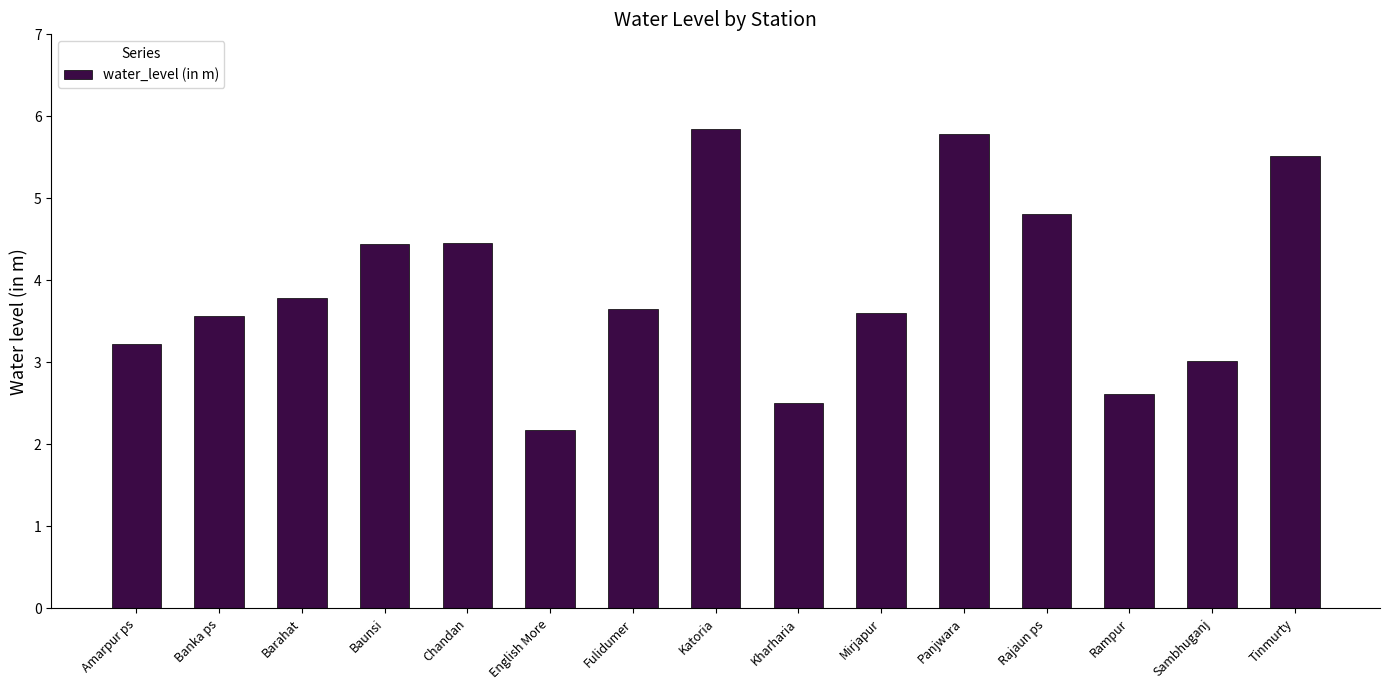

What is the approximate value at Amarpur ps?

3.2